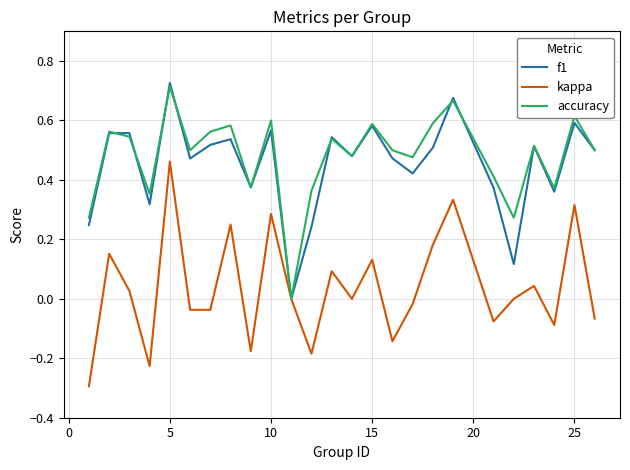

What is the lowest value of the kappa series?

-0.3